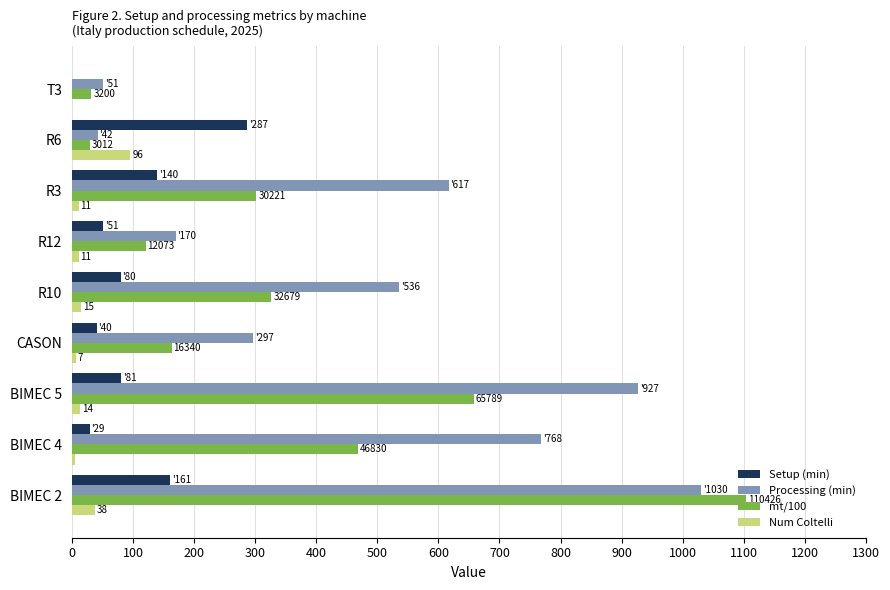

What is the maximum value for Setup (min)?

287.0